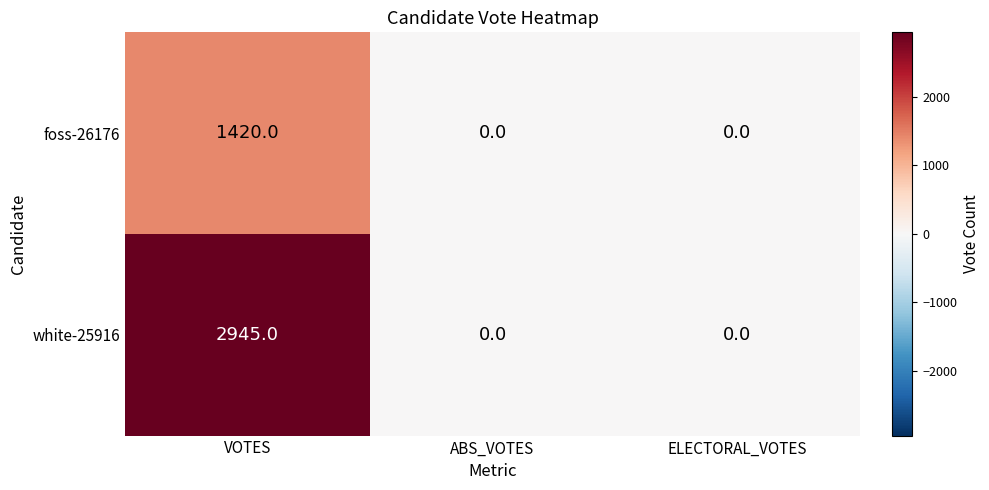

Reading right to left, list all the values displayed in this chart.

foss-26176: 0	0	1420
white-25916: 0	0	2945